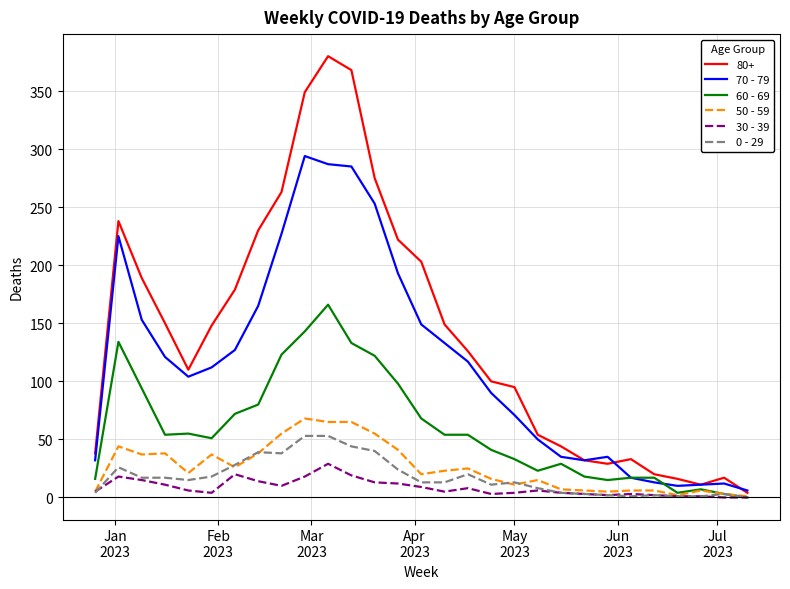

Which series has the largest total across all categories?

80+